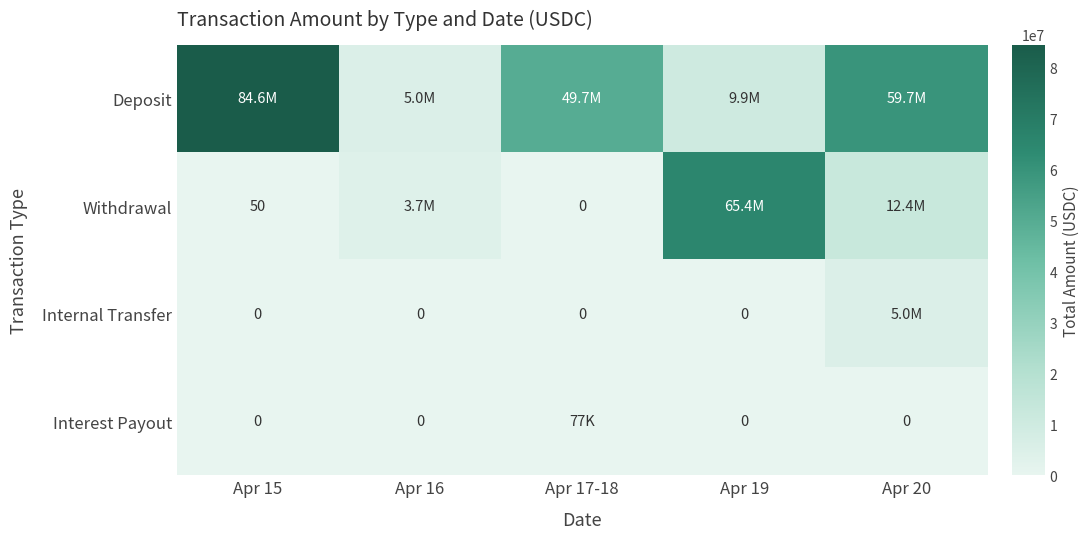

Is the value of Deposit at Apr 16 greater than the value of Internal Transfer at Apr 17-18?

Yes